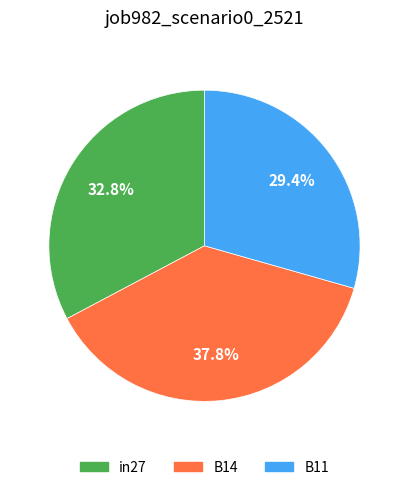

Do B11 and in27 together represent more than half of the pie?

Yes